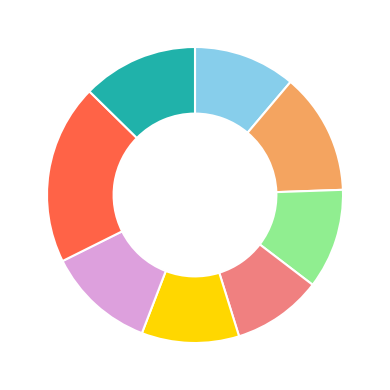

How many slices are in this pie chart?

8